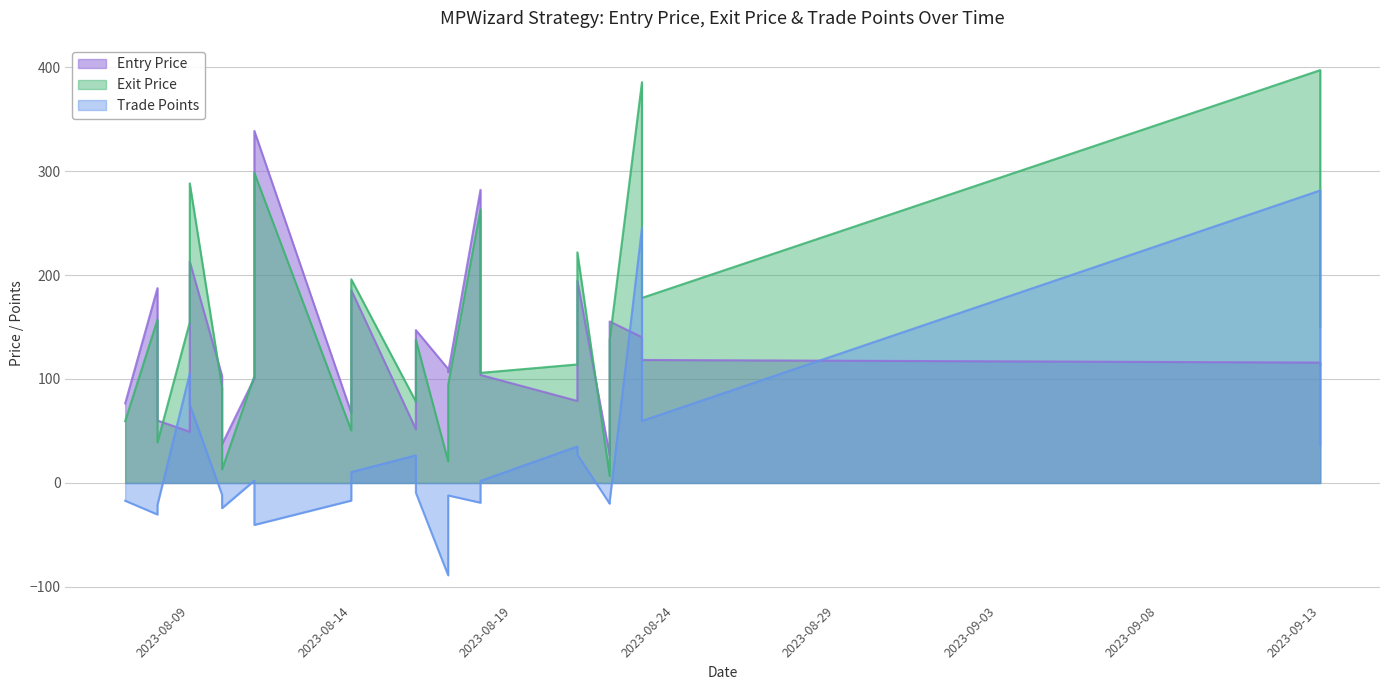

How many data points does each series have?

25